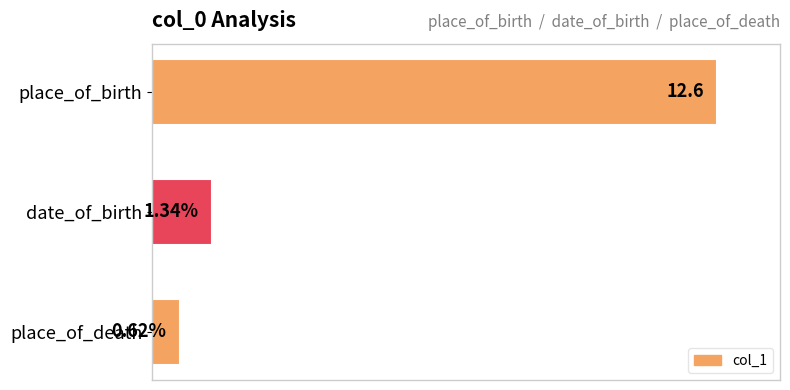

Where is the data nearest to the value 6?

date_of_birth